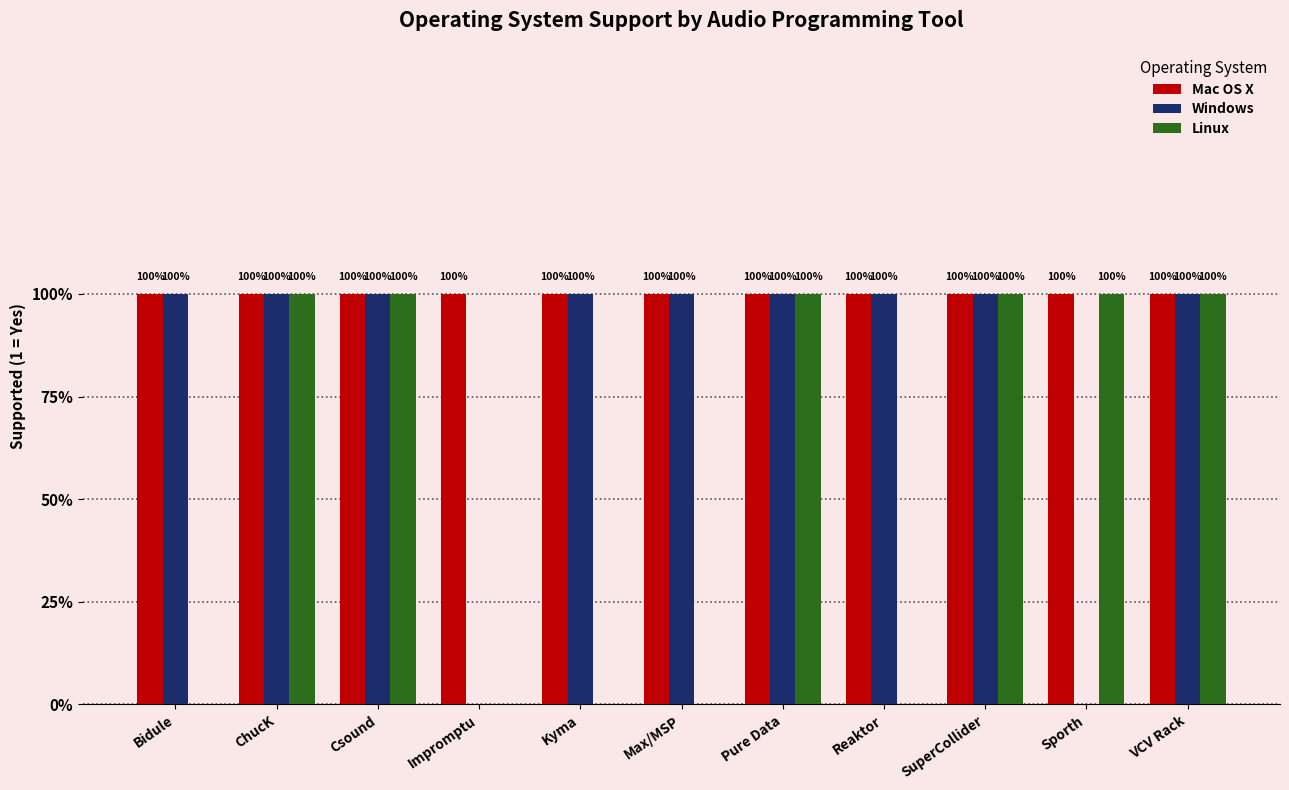

What are all the series names shown in the legend?

Mac OS X, Windows, Linux